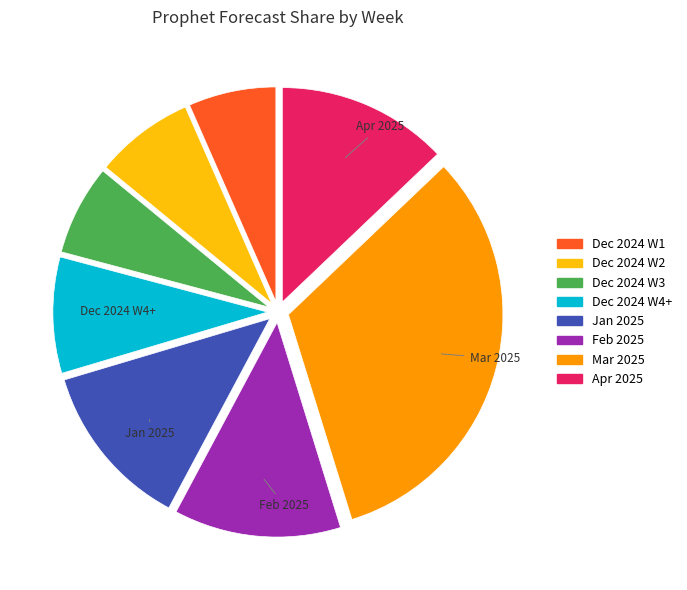

Is there a majority slice in this chart?

No